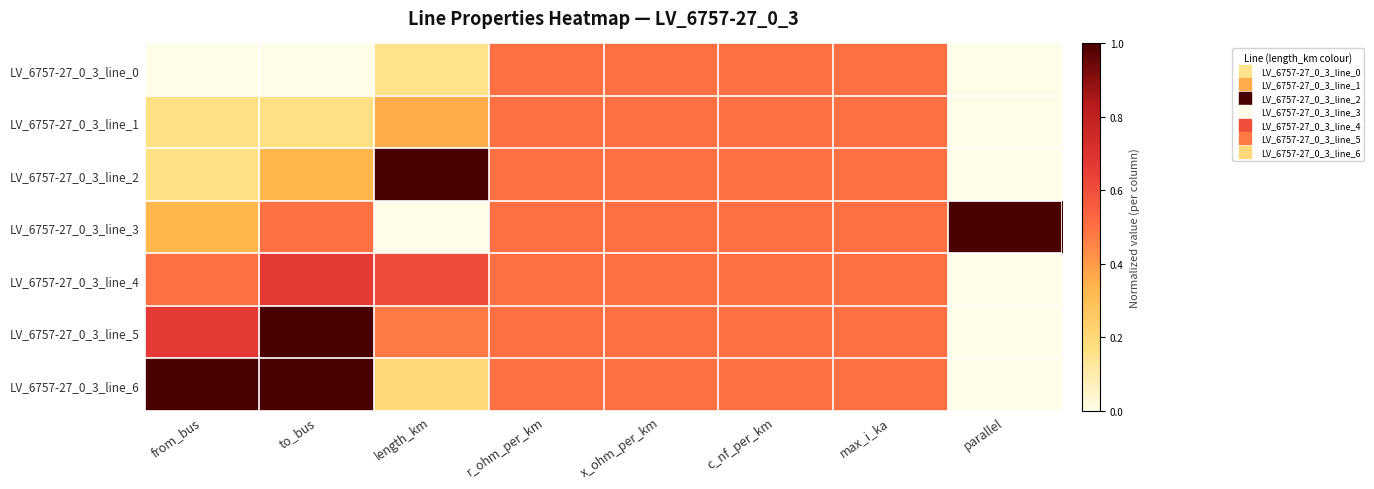

Reading right to left, extract all data points from this chart.

LV_6757-27_0_3_line_0: parallel=0.0	max_i_ka=0.5	c_nf_per_km=0.5	x_ohm_per_km=0.5	r_ohm_per_km=0.5	length_km=0.2	to_bus=0.0	from_bus=0.0
LV_6757-27_0_3_line_1: parallel=0.0	max_i_ka=0.5	c_nf_per_km=0.5	x_ohm_per_km=0.5	r_ohm_per_km=0.5	length_km=0.4	to_bus=0.2	from_bus=0.2
LV_6757-27_0_3_line_2: parallel=0.0	max_i_ka=0.5	c_nf_per_km=0.5	x_ohm_per_km=0.5	r_ohm_per_km=0.5	length_km=1.0	to_bus=0.3	from_bus=0.2
LV_6757-27_0_3_line_3: parallel=1.0	max_i_ka=0.5	c_nf_per_km=0.5	x_ohm_per_km=0.5	r_ohm_per_km=0.5	length_km=0.0	to_bus=0.5	from_bus=0.3
LV_6757-27_0_3_line_4: parallel=0.0	max_i_ka=0.5	c_nf_per_km=0.5	x_ohm_per_km=0.5	r_ohm_per_km=0.5	length_km=0.6	to_bus=0.7	from_bus=0.5
LV_6757-27_0_3_line_5: parallel=0.0	max_i_ka=0.5	c_nf_per_km=0.5	x_ohm_per_km=0.5	r_ohm_per_km=0.5	length_km=0.5	to_bus=1.0	from_bus=0.7
LV_6757-27_0_3_line_6: parallel=0.0	max_i_ka=0.5	c_nf_per_km=0.5	x_ohm_per_km=0.5	r_ohm_per_km=0.5	length_km=0.2	to_bus=1.0	from_bus=1.0